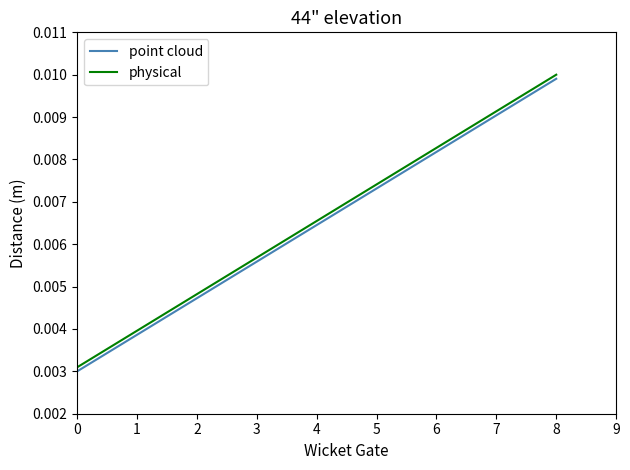

Rank the series at 6 from highest to lowest value.

physical, point cloud